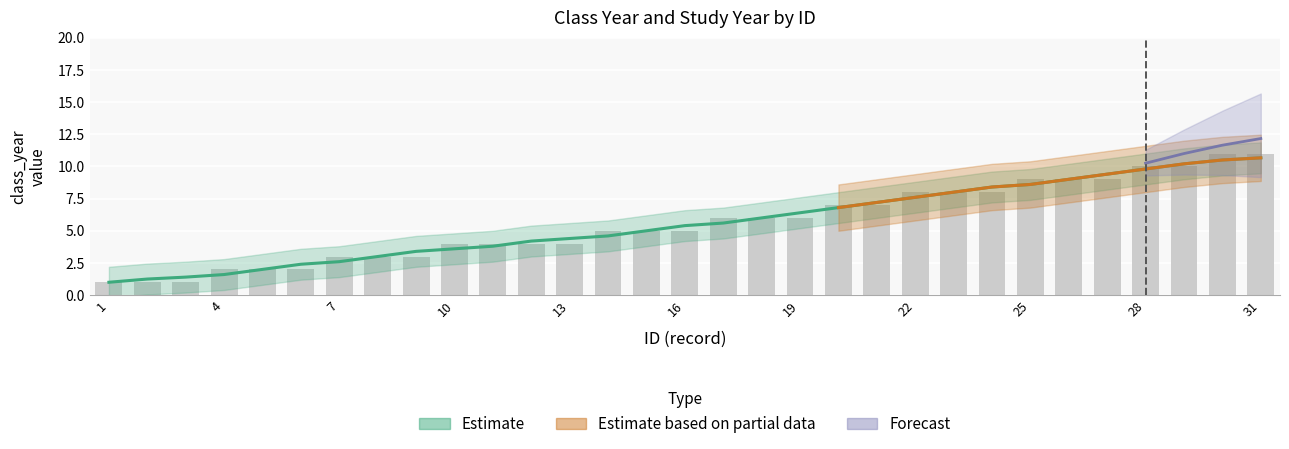

What is the sum of the values at 19 and 21?

13